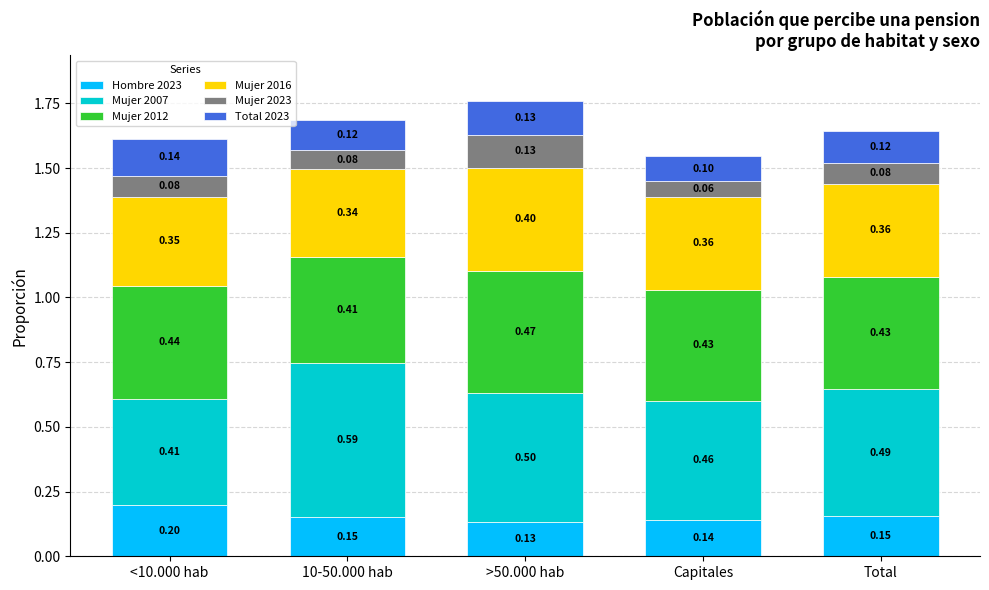

At which category is the sum across all series the highest?

>50.000 hab